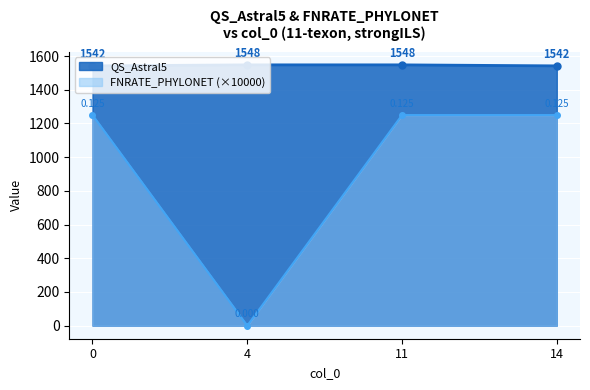

What are all the series names shown in the legend?

QS_Astral5, FNRATE_PHYLONET